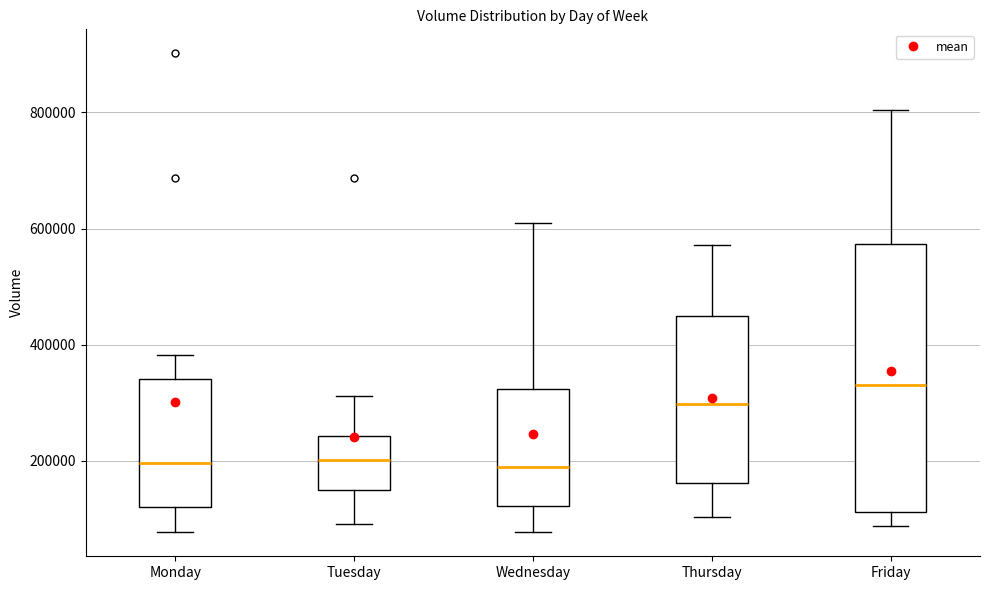

Reading left to right, read every box against the y-axis: the position of its median line, the range the box covers, and the ends of its whiskers. The values are not printed on the chart, so give them approximately, as read against the axis.

Monday: median 200000, box 120000 to 340000, whiskers 80000 to 380000
Tuesday: median 200000, box 140000 to 240000, whiskers 100000 to 320000
Wednesday: median 180000, box 120000 to 320000, whiskers 80000 to 600000
Thursday: median 300000, box 160000 to 440000, whiskers 100000 to 580000
Friday: median 320000, box 120000 to 580000, whiskers 80000 to 800000